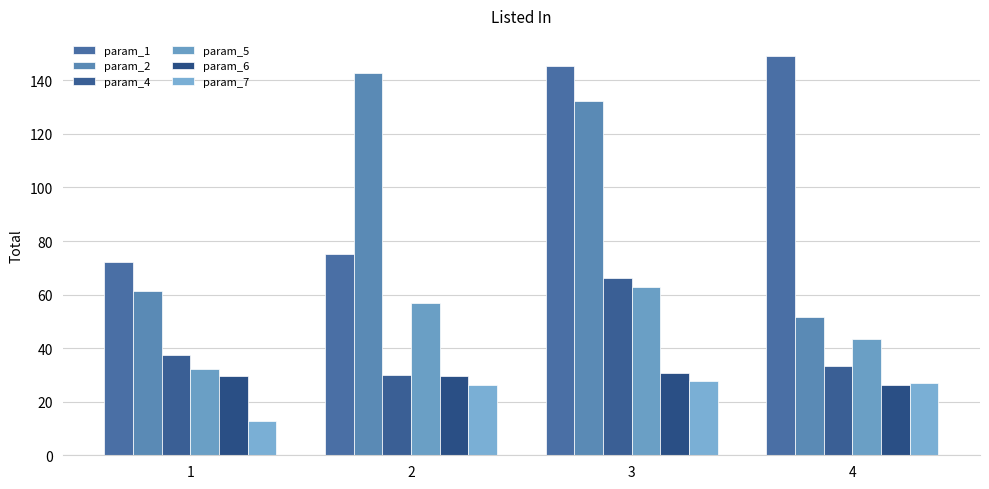

Which series has the largest range (max minus min)?

param_2